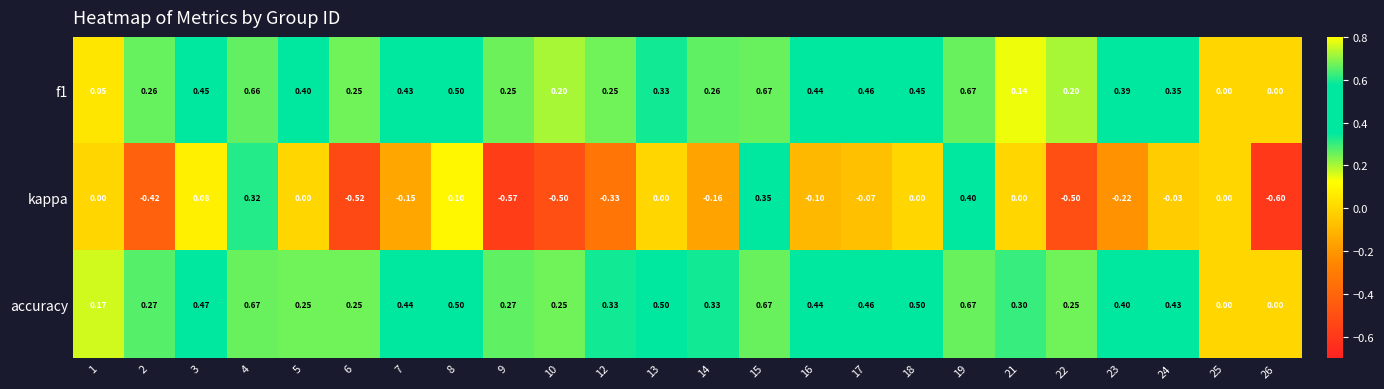

Which series has the largest total across all categories?

accuracy